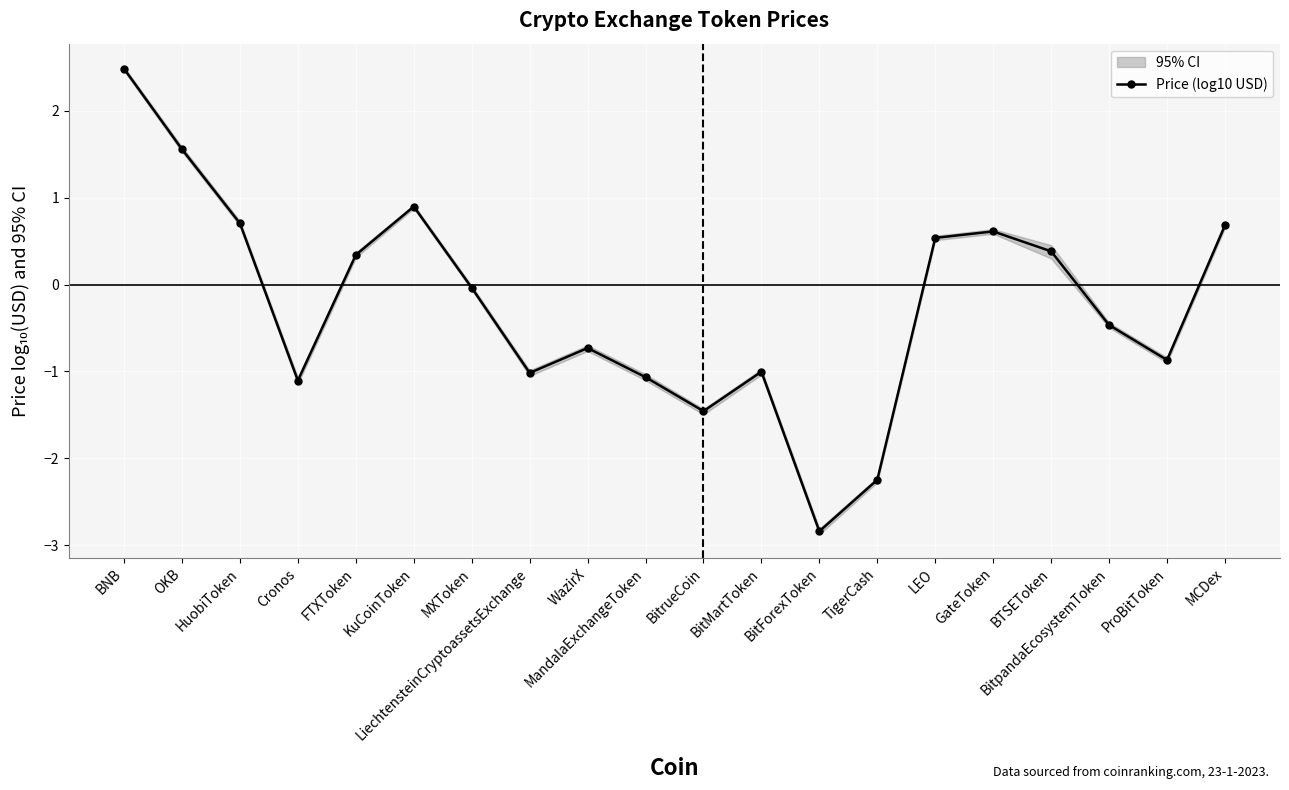

What is the label of the 9th point from the left?

WazirX